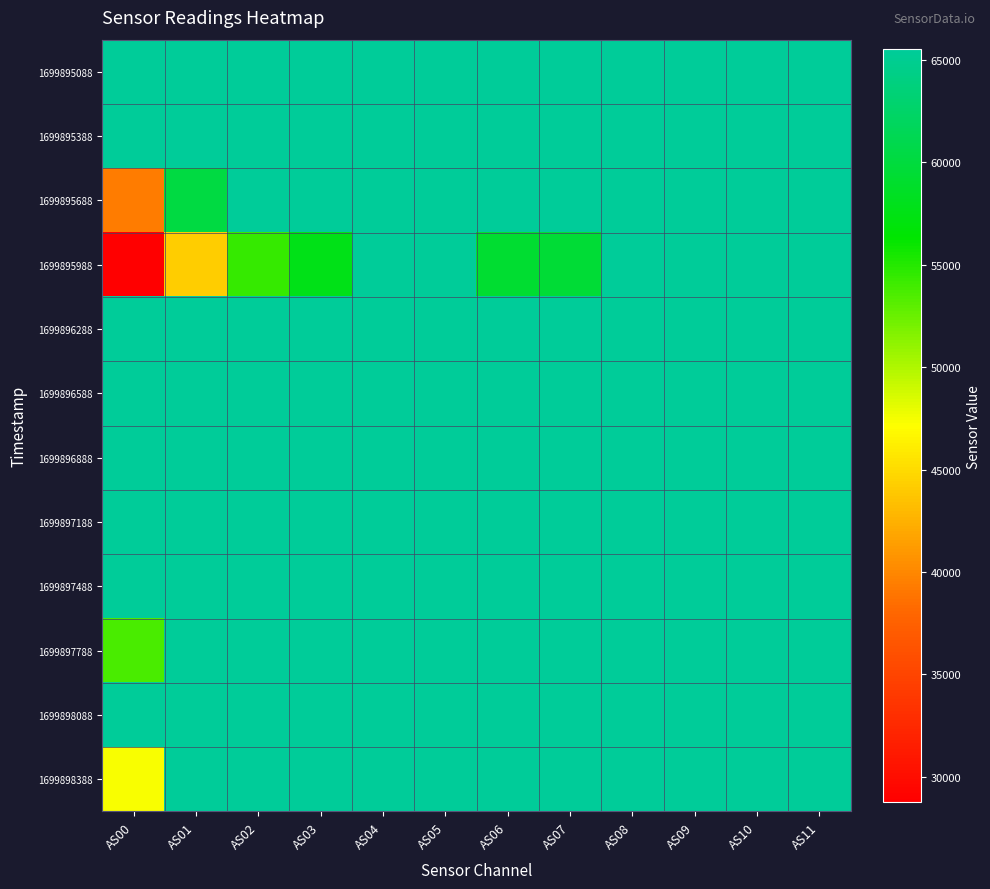

Between AS04 and AS06, which series saw the biggest shift?

1699895988